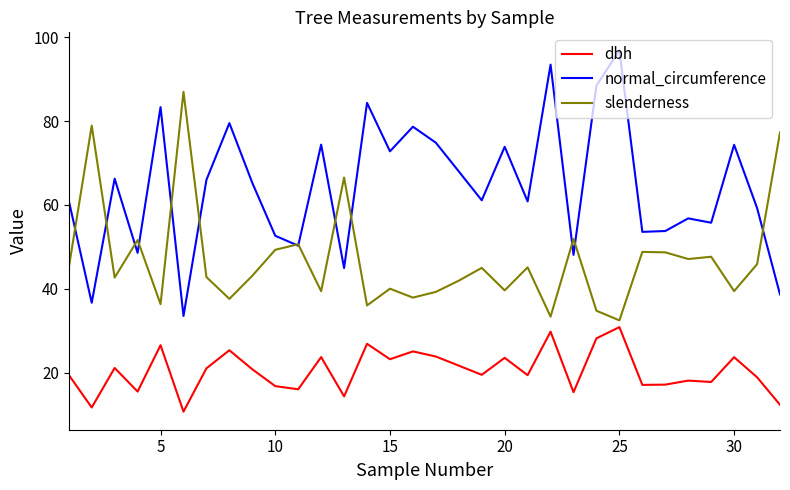

What are all the series names shown in the legend?

dbh, normal_circumference, slenderness